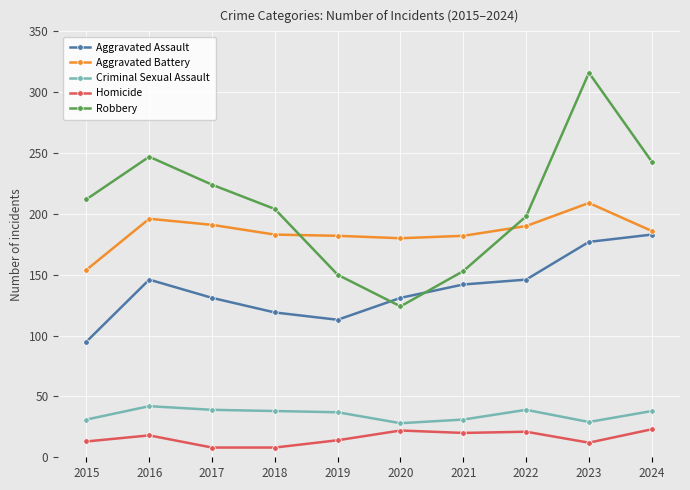

What is the total value across all series at 2015?

505